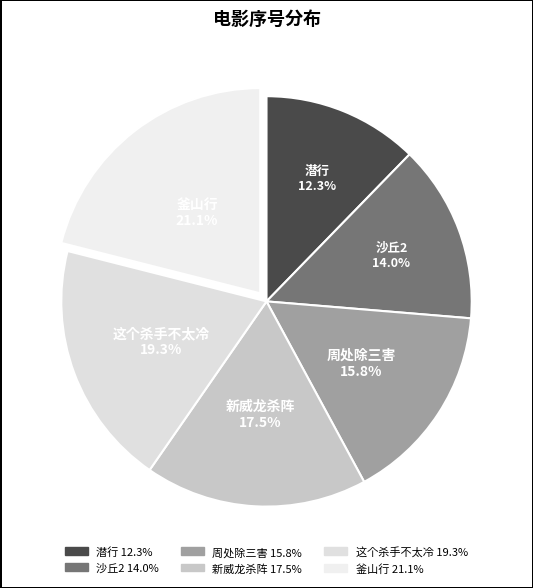

Combined, do 潜行 and 这个杀手不太冷 account for over 50%?

No